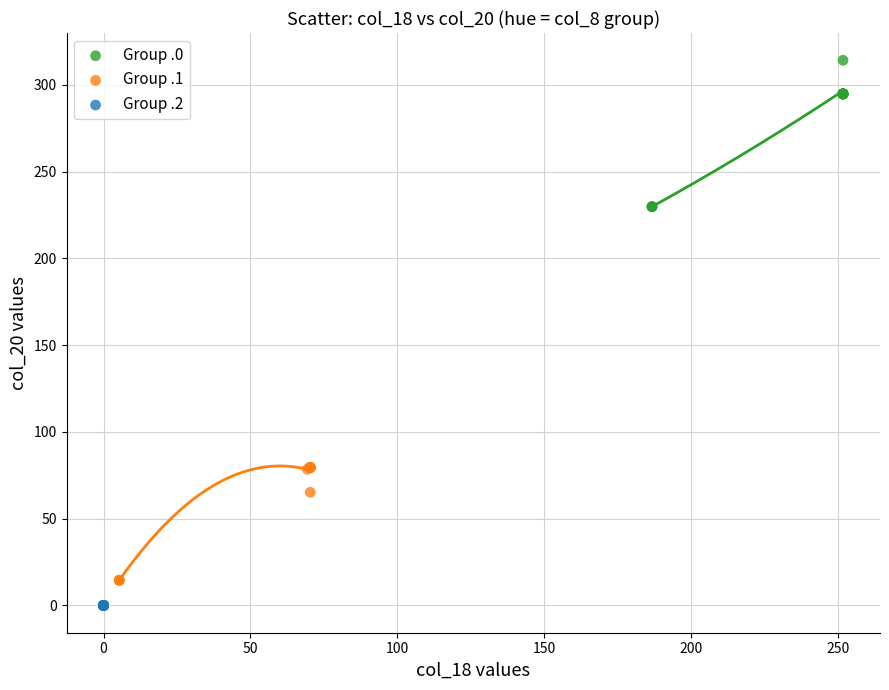

Which series reaches the minimum Y coordinate?

Group .2